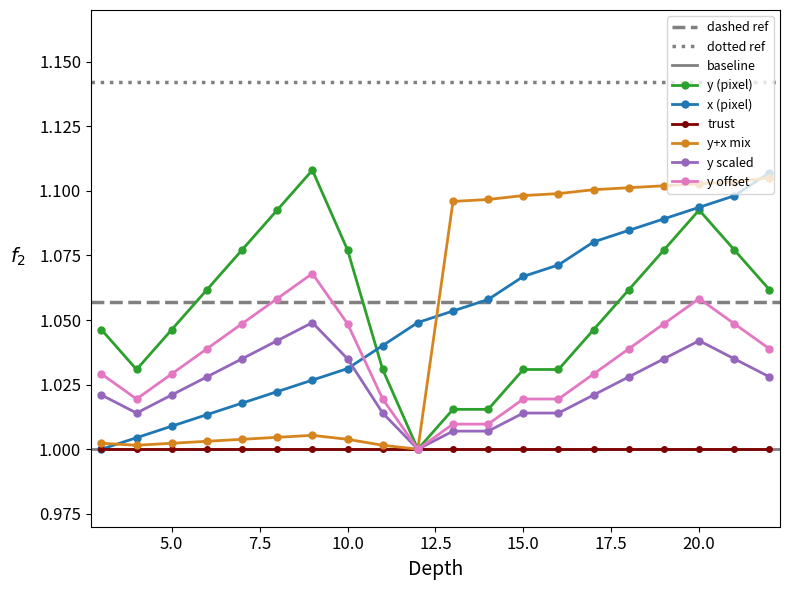

In y (pixel), how many points are higher than both neighbors (excluding endpoints)?

2